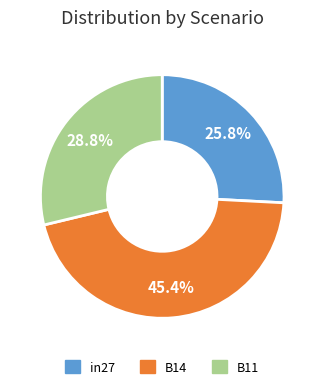

What is the largest slice in the pie chart?

B14